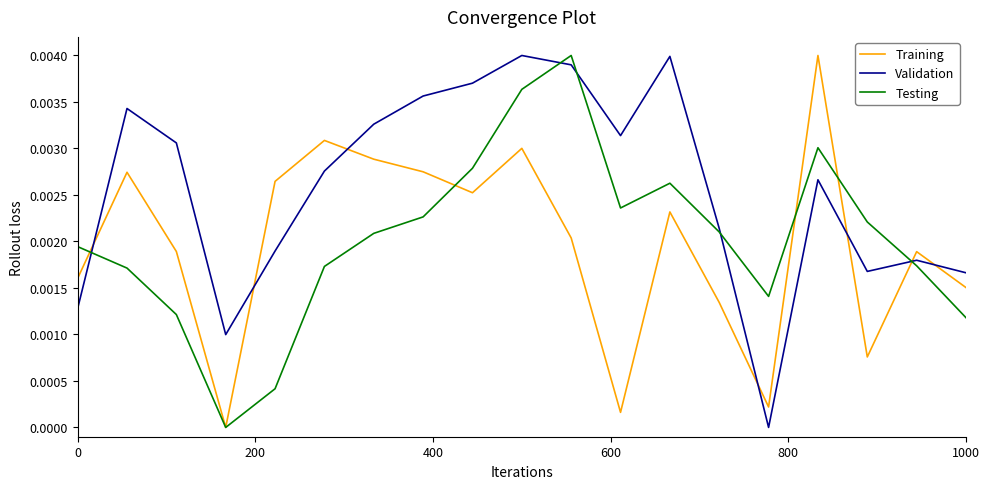

Which series has the largest total across all categories?

Validation